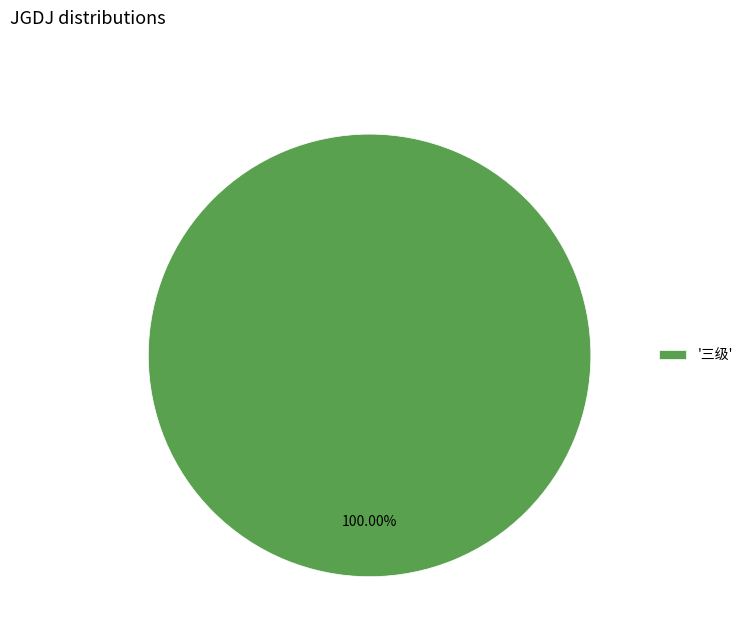

Rank the categories by value from highest to lowest.

'三级'